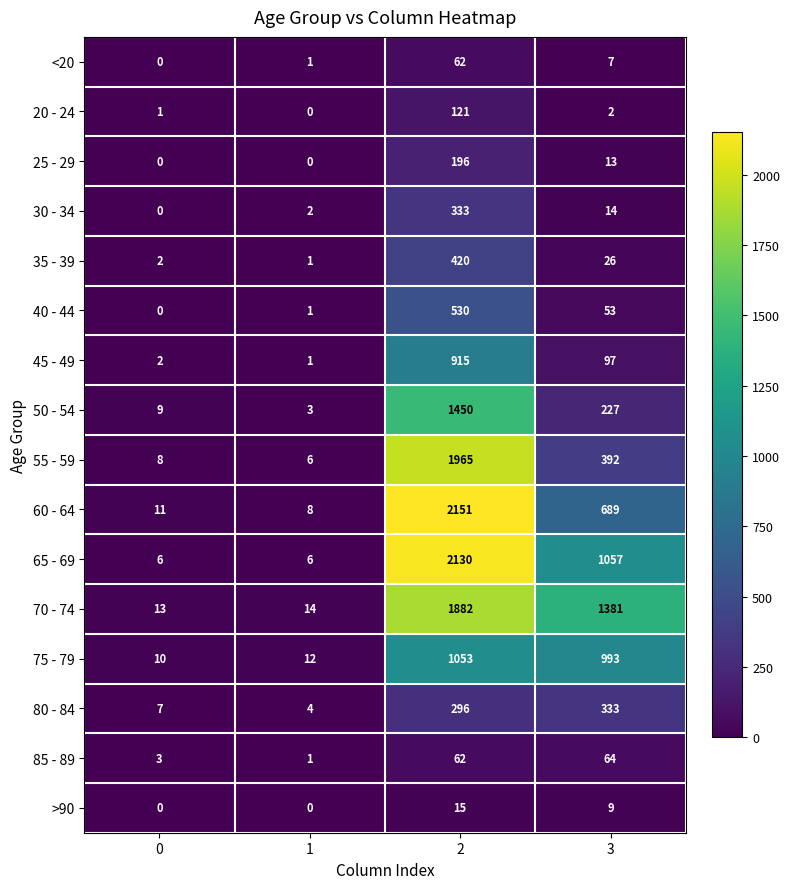

What is the difference between the maximum and minimum values in the 85 - 89 series?

63